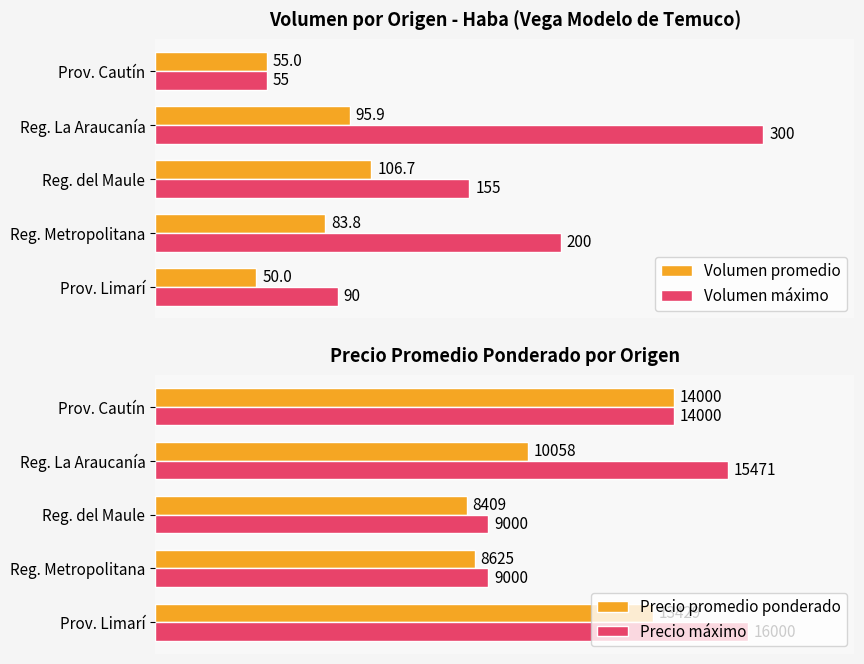

At which label does Volumen máximo reach its minimum?

Prov. Cautín